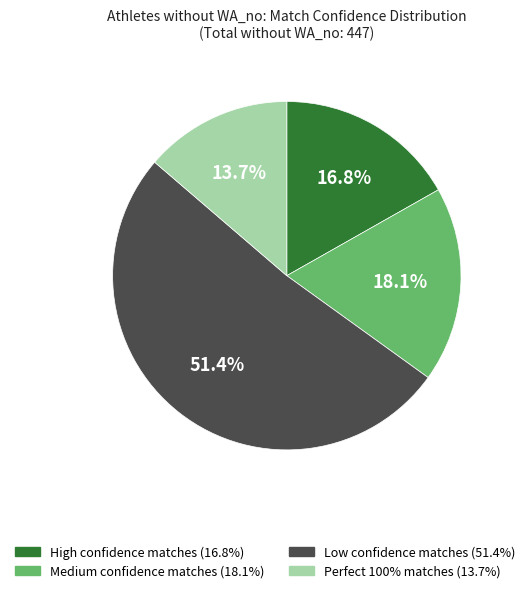

What is the ratio of the value at Perfect 100% matches to the value at High confidence matches?

0.8